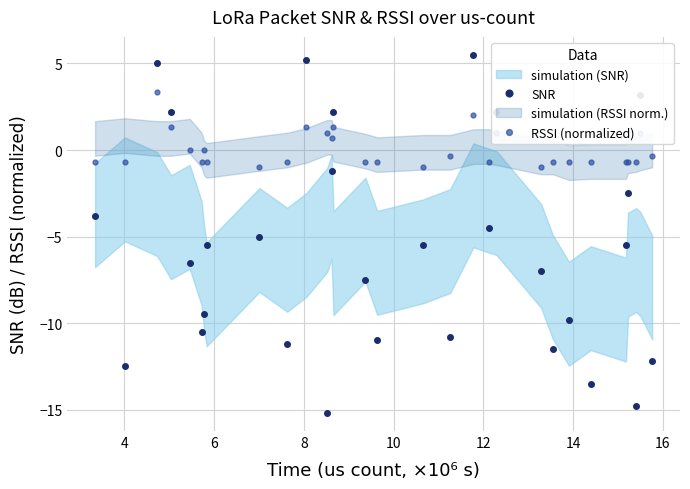

Between 9 and 26, which series saw the biggest shift?

SNR